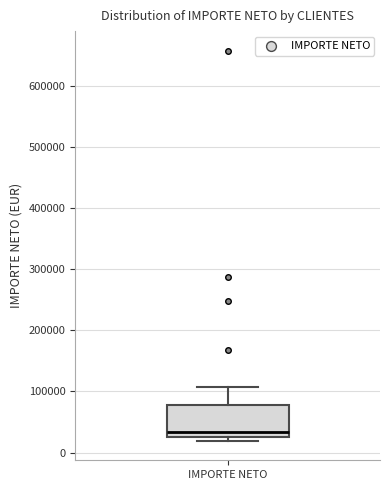

Where does the upper whisker of the box for IMPORTE NETO end on the y-axis? The values are not printed on the chart, so give them approximately, as read against the axis.

110000